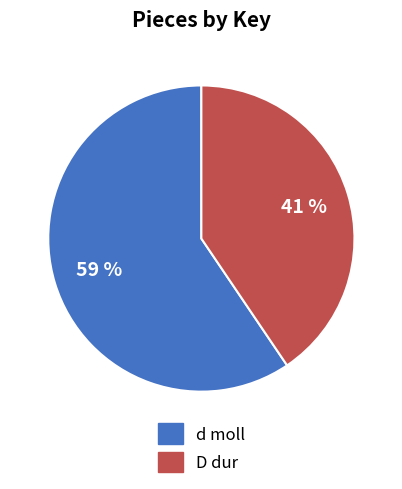

Does D dur account for over 50% of the chart?

No